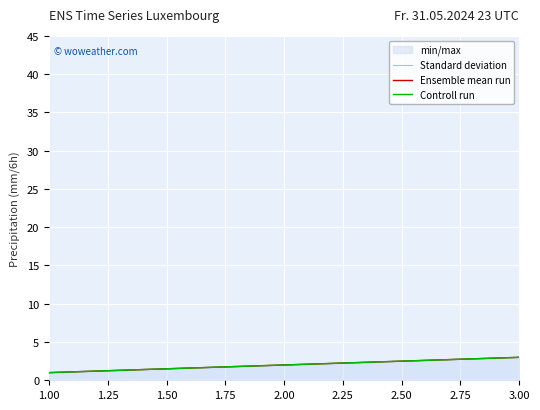

How many values in the Ensemble mean run series are below 2?

1